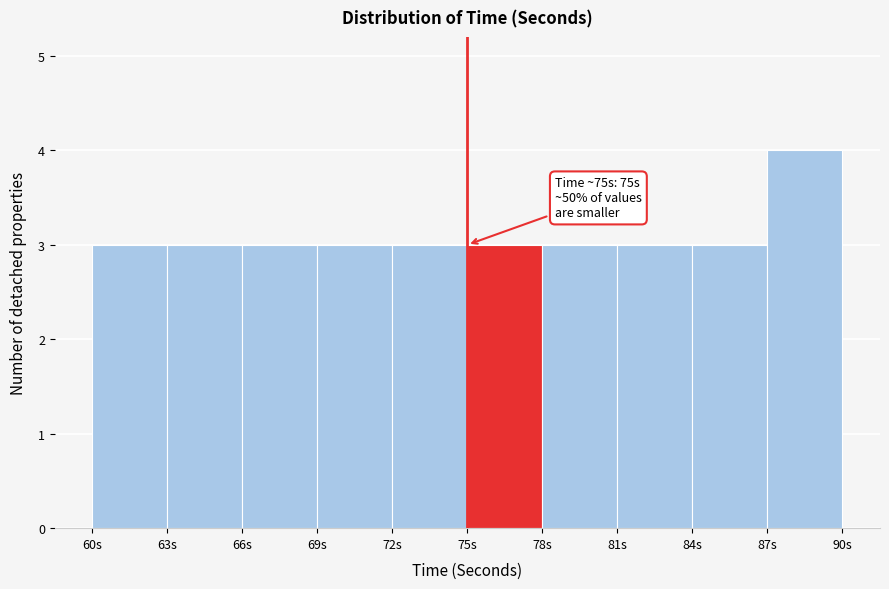

Which range on the x-axis has the tallest bar?

87 to 90